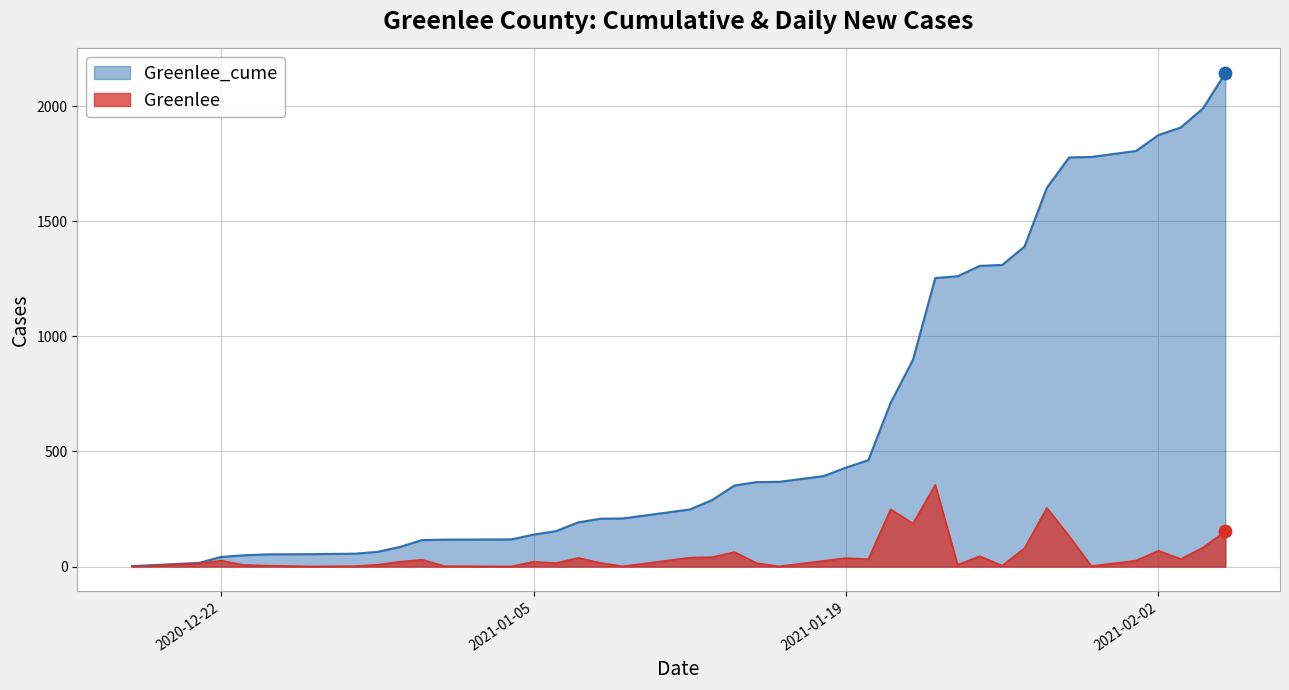

At how many categories does at least one series exceed 1211?

13